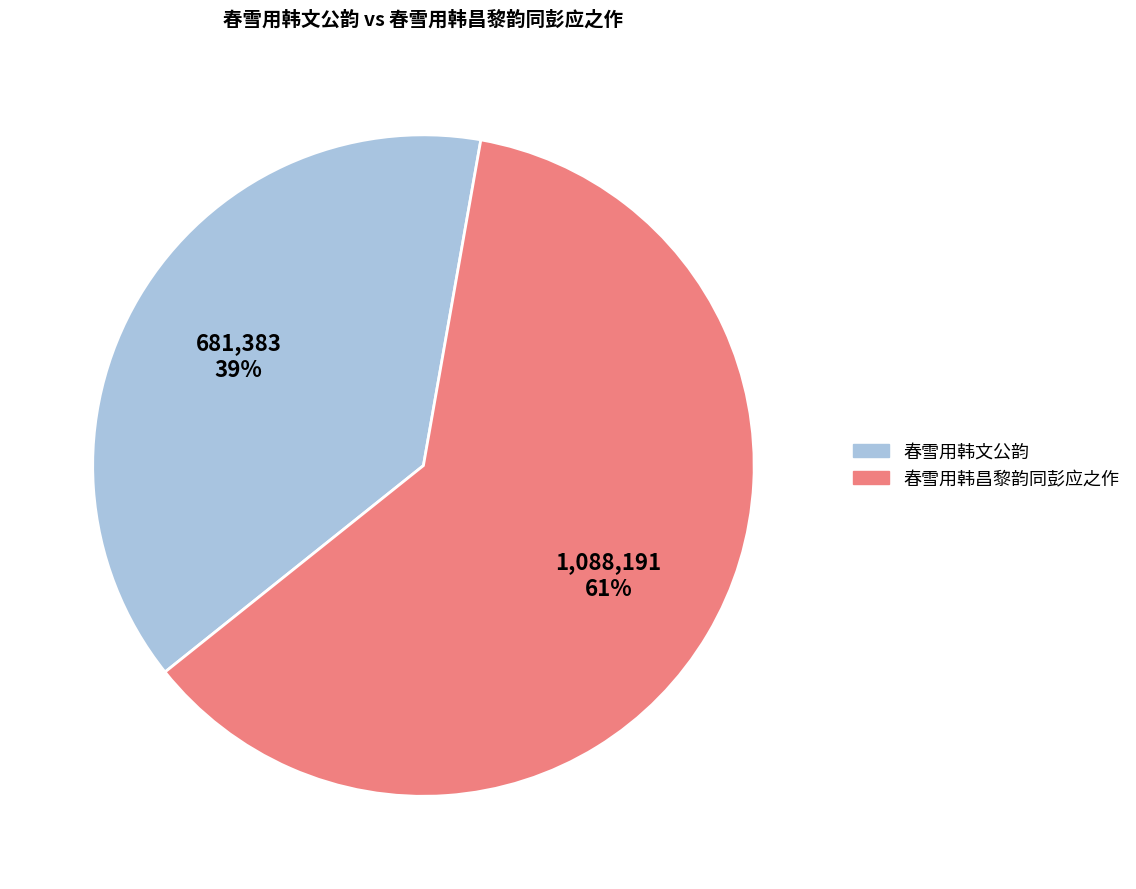

Does 春雪用韩文公韵 account for over 50% of the chart?

No